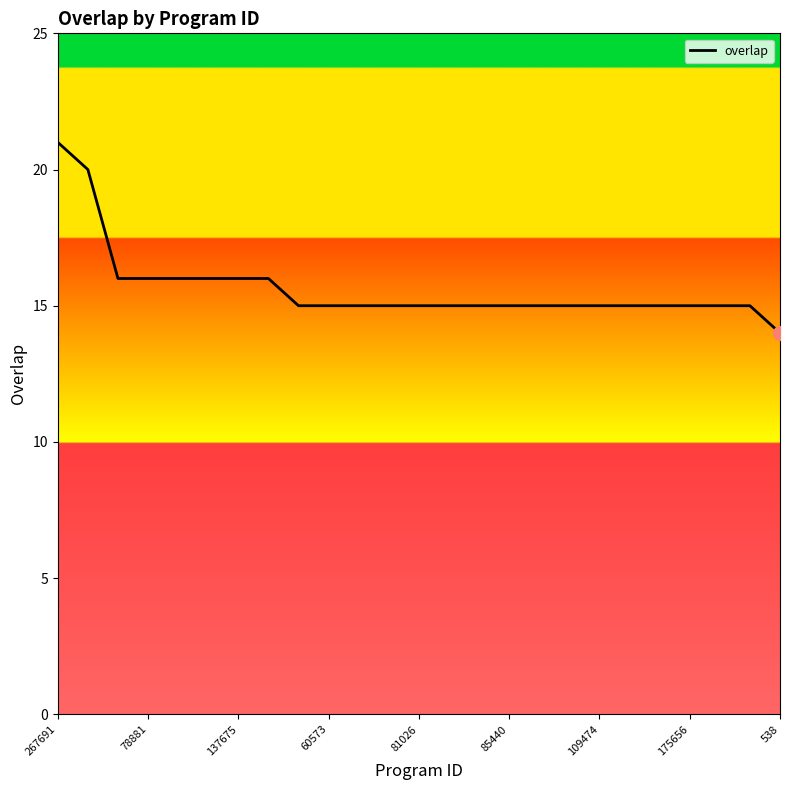

What is the minimum value shown in the chart?

14